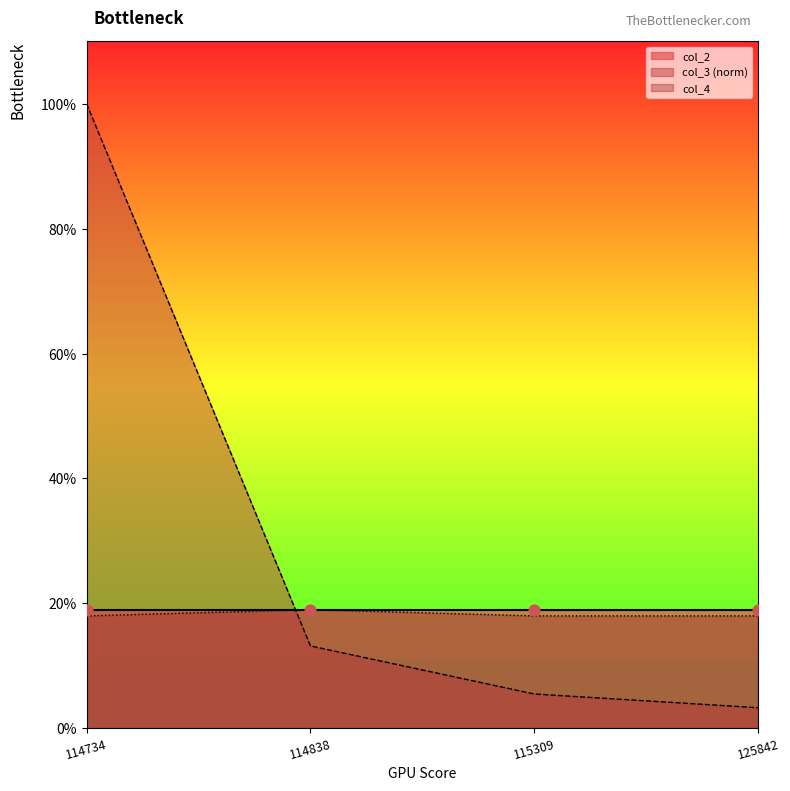

At how many categories does at least one series exceed 0?

4